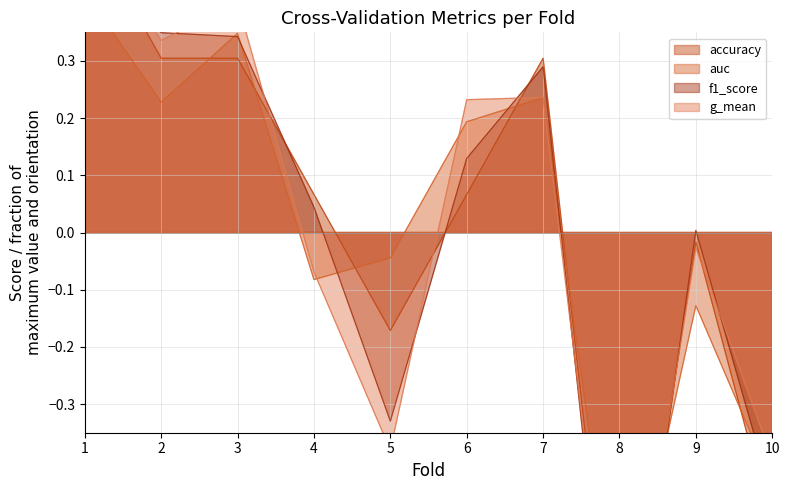

Which series ends up on top after the final intersection of f1_score and accuracy?

f1_score